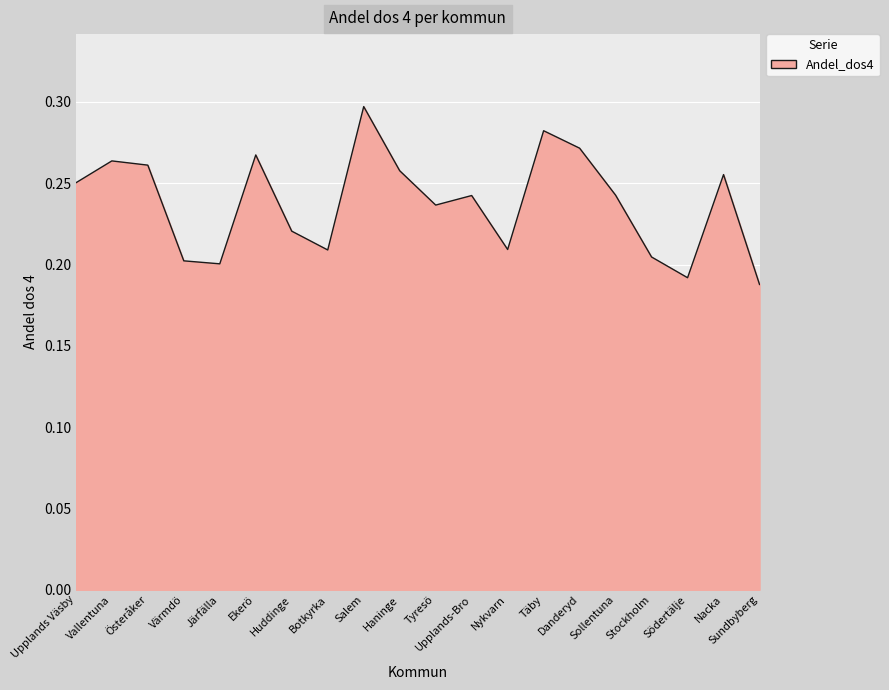

What is the difference between the second highest and second lowest values?

0.1